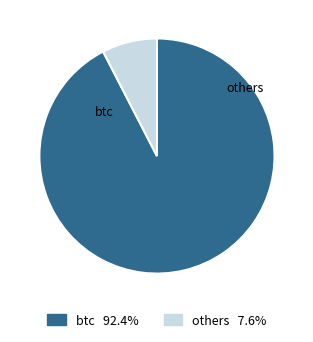

Is there a majority slice in this chart?

Yes